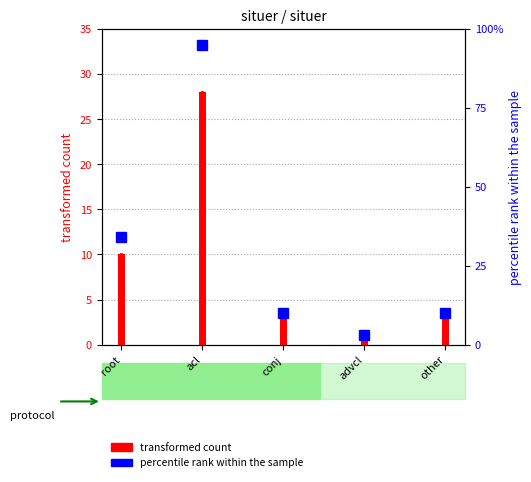

Approximately how many times larger is the value at conj compared to acl?

0.1